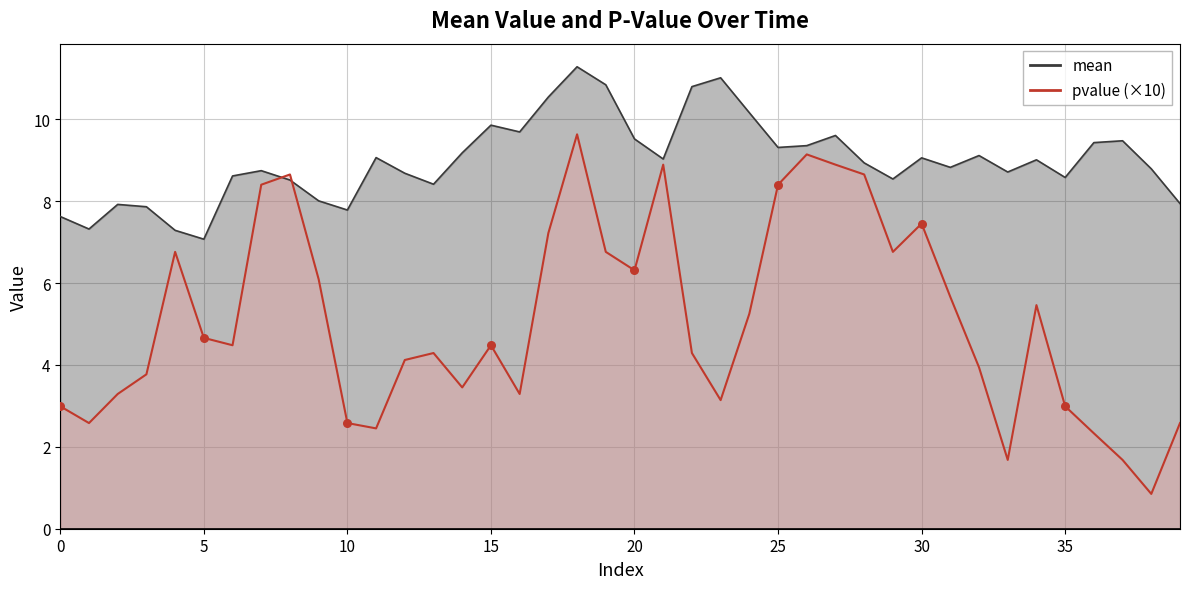

Which series reaches the minimum Y coordinate?

pvalue